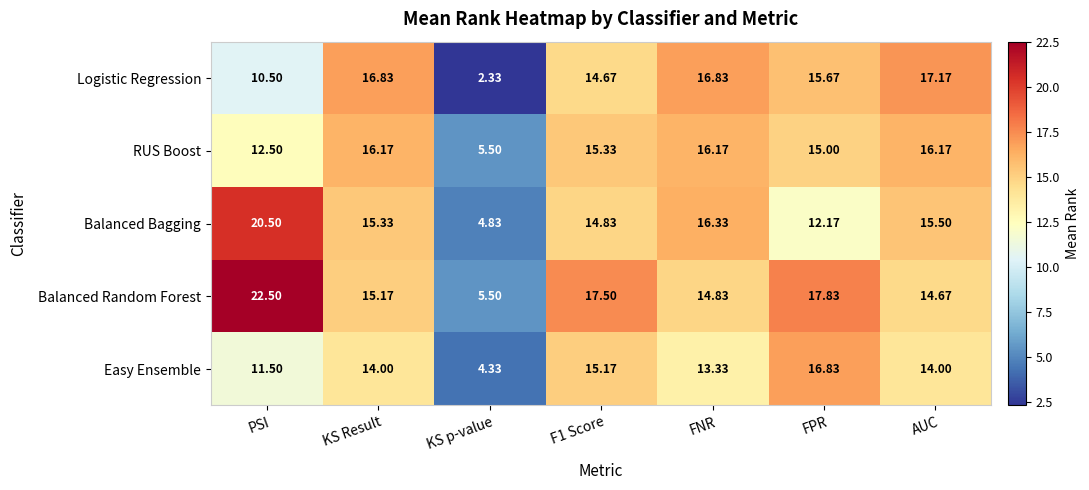

Which series has the widest spread of values?

Balanced Random Forest